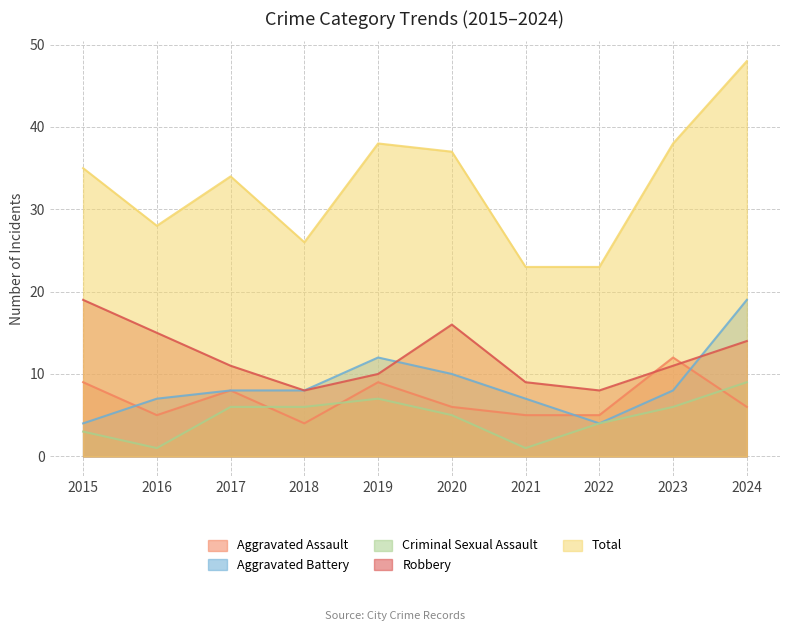

Between 2021 and 2018, which is larger?

2021